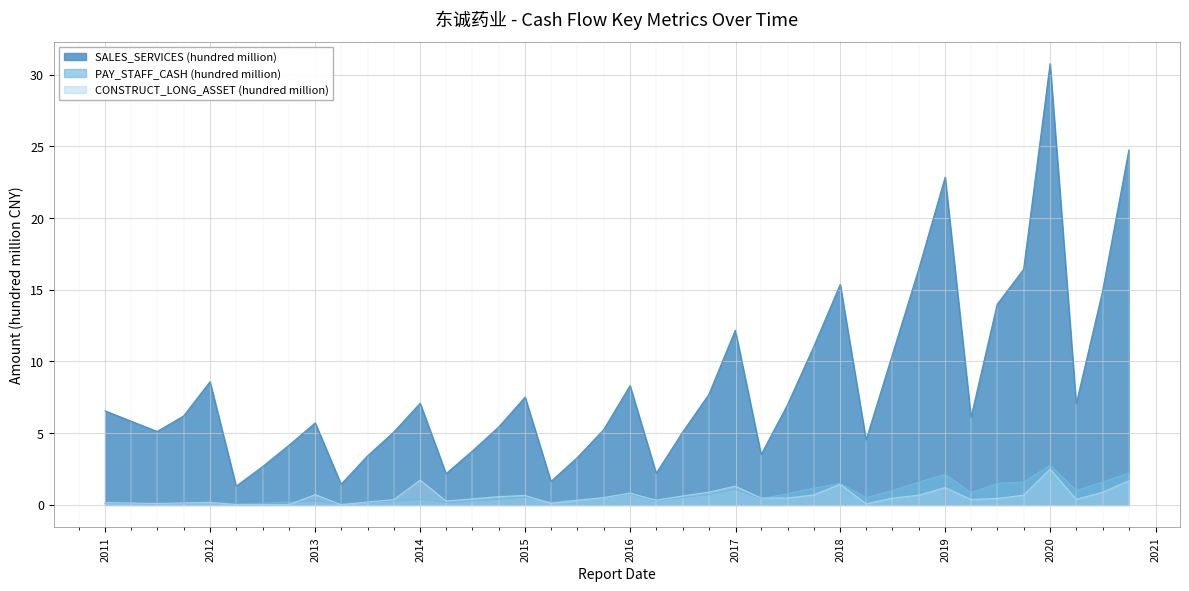

Which has a higher value, 2016-06-30 or 2016-03-31?

2016-06-30